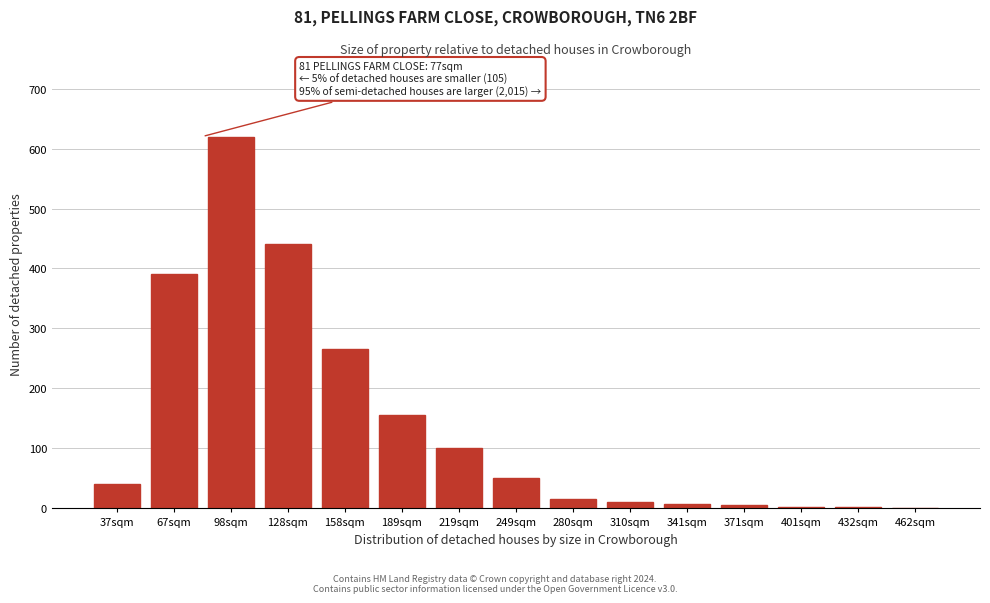

What is the sum of all values?

2104